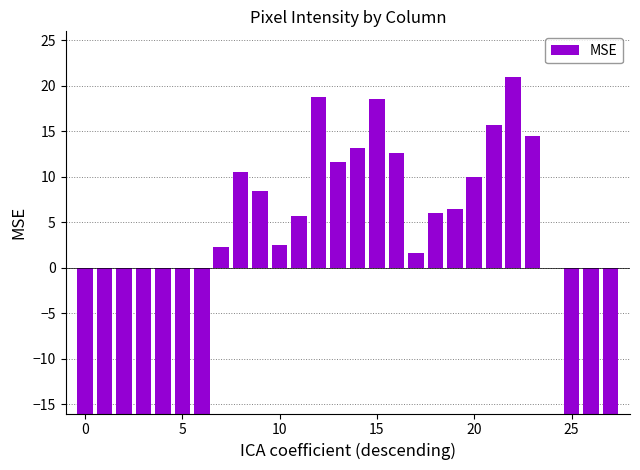

What is the label of the 12th bar from the right?

16